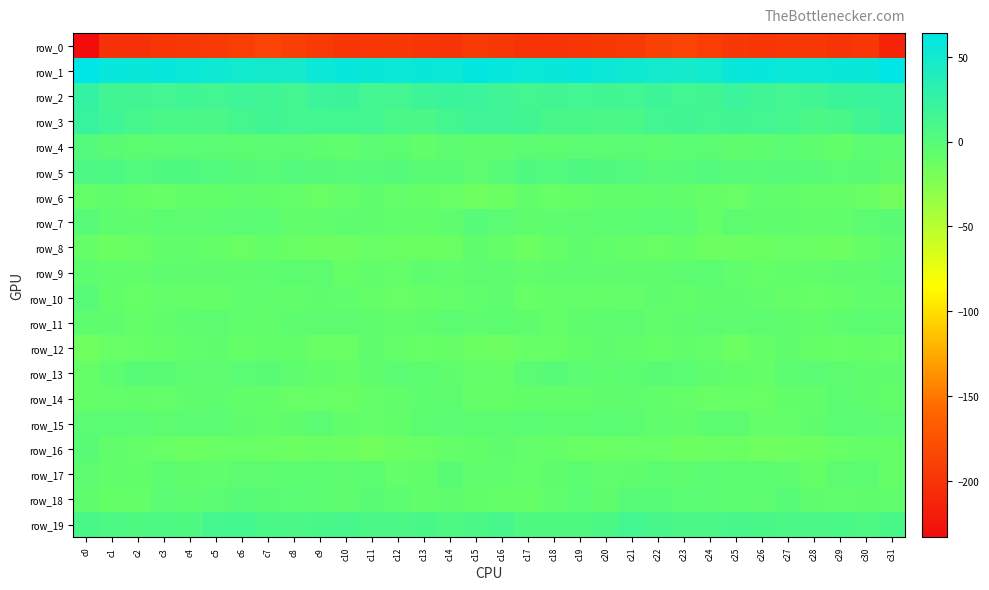

Which series has the widest spread of values?

row_0